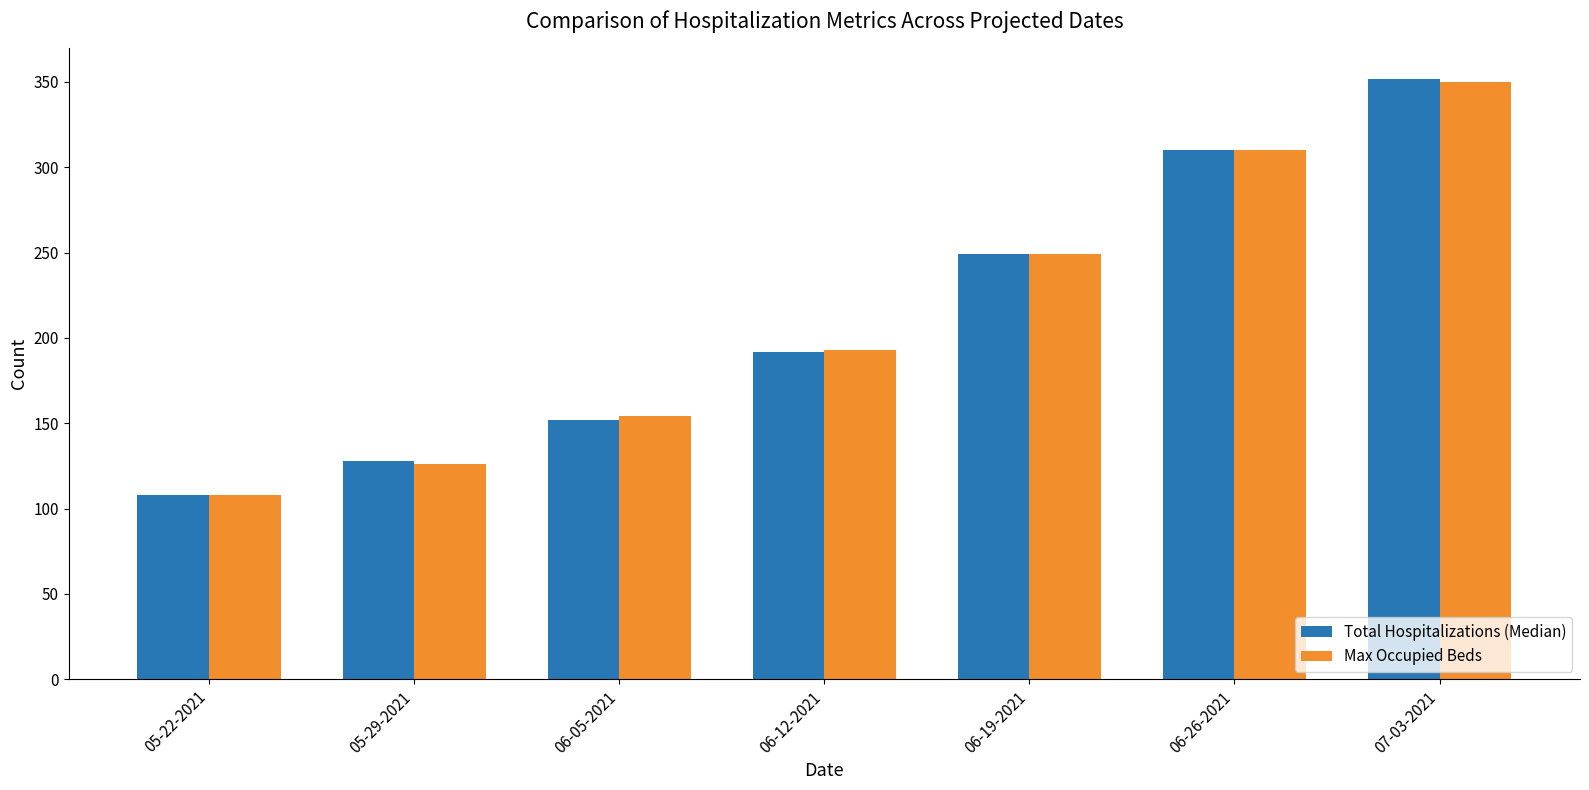

At which label is Total Hospitalizations (Median) closest to 230?

06-19-2021